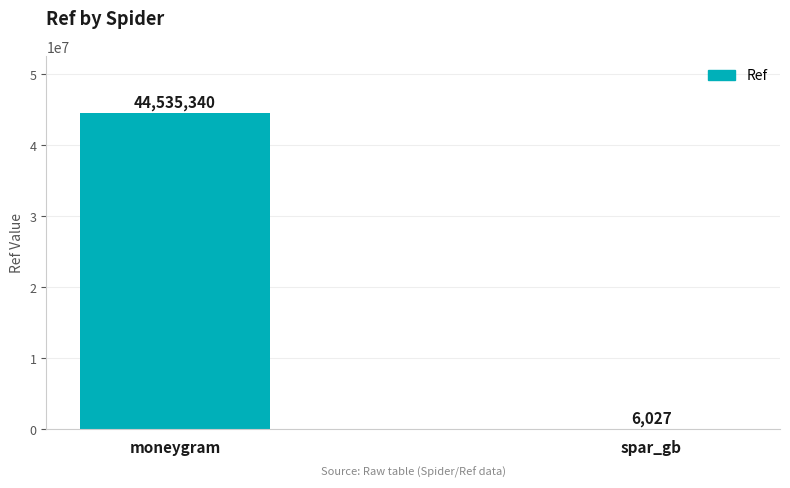

Reading right to left, list all the values displayed in this chart.

spar_gb=6027	moneygram=44535340